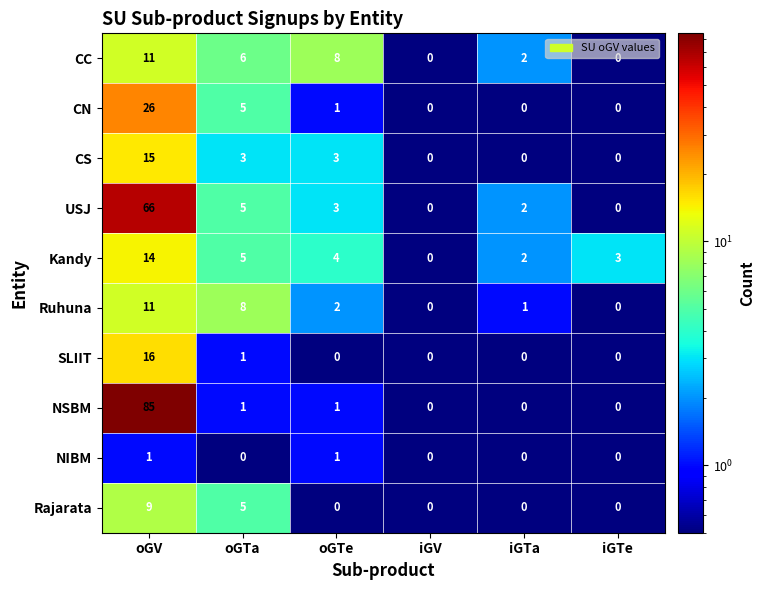

Which series has the widest spread of values?

NSBM